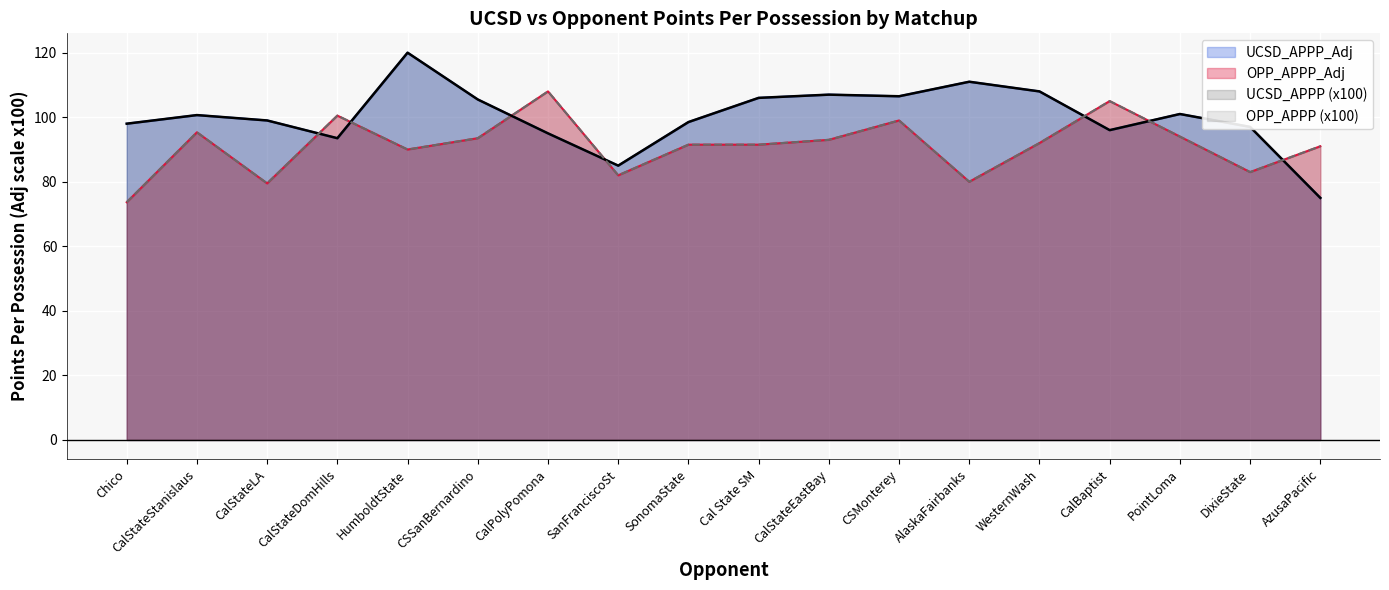

Read the OPP_APPP_Adj value at SanFranciscoSt.

82.0